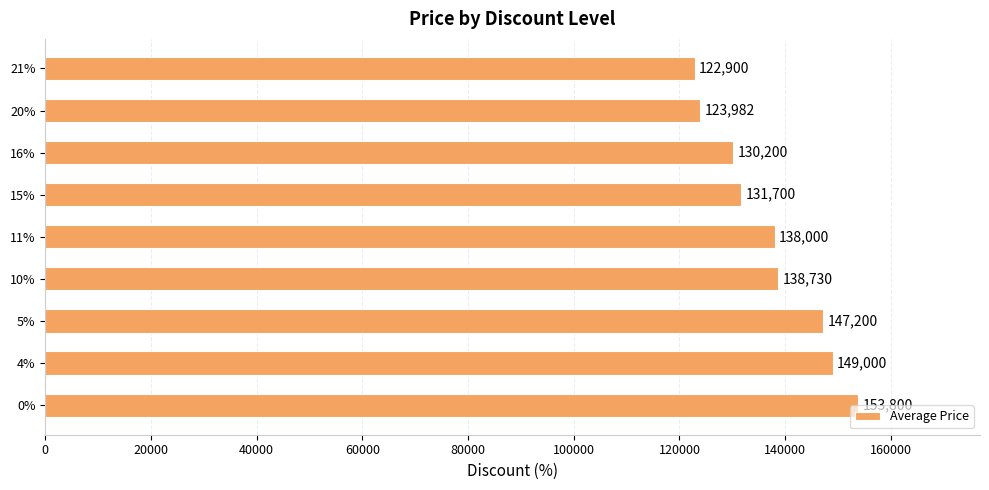

Which category has the lowest value across all series?

21%